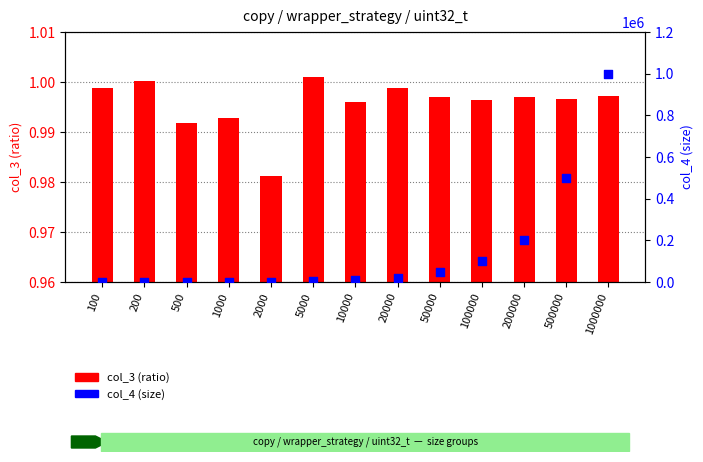

Which series has the widest spread of Y values?

col_4 (size)